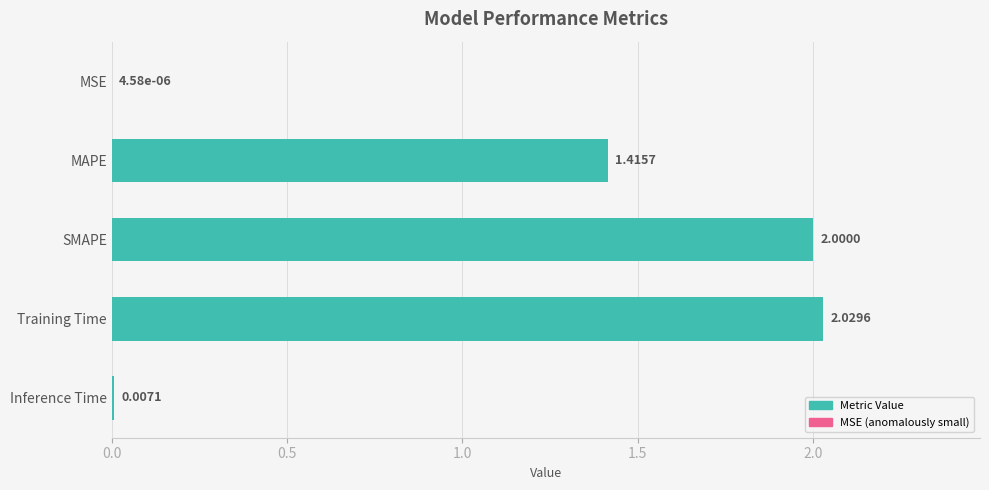

What is the sum of all values?

5.5